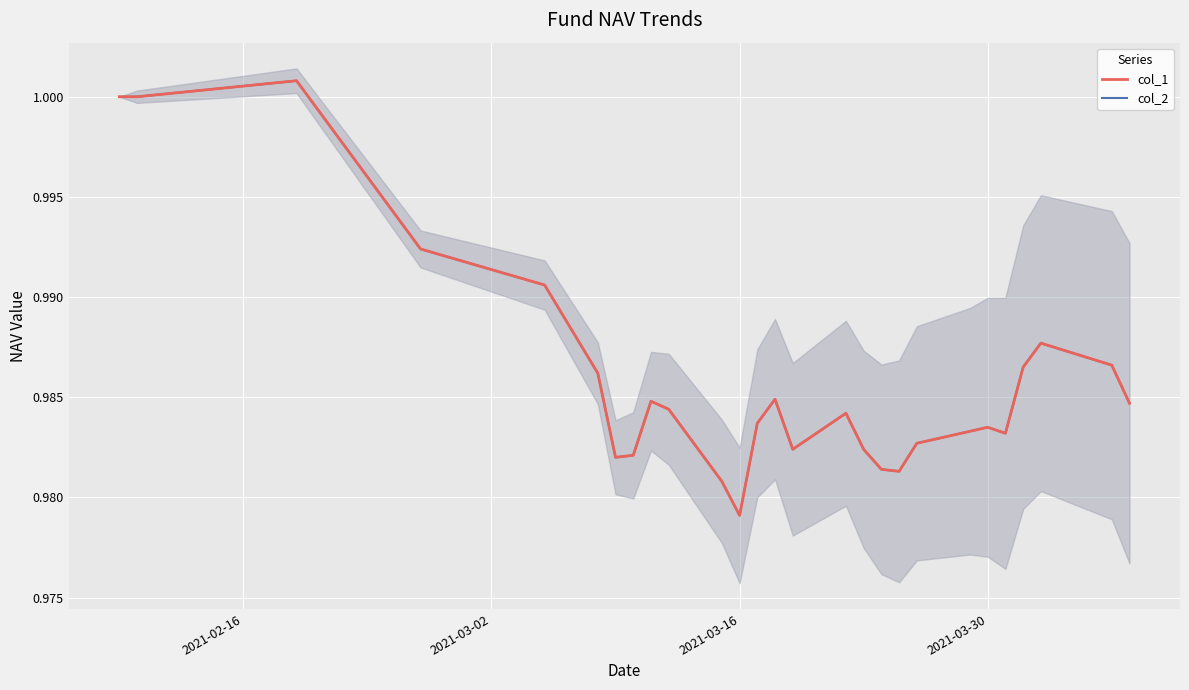

True or false: col_2 and col_1 intersect in this chart.

False